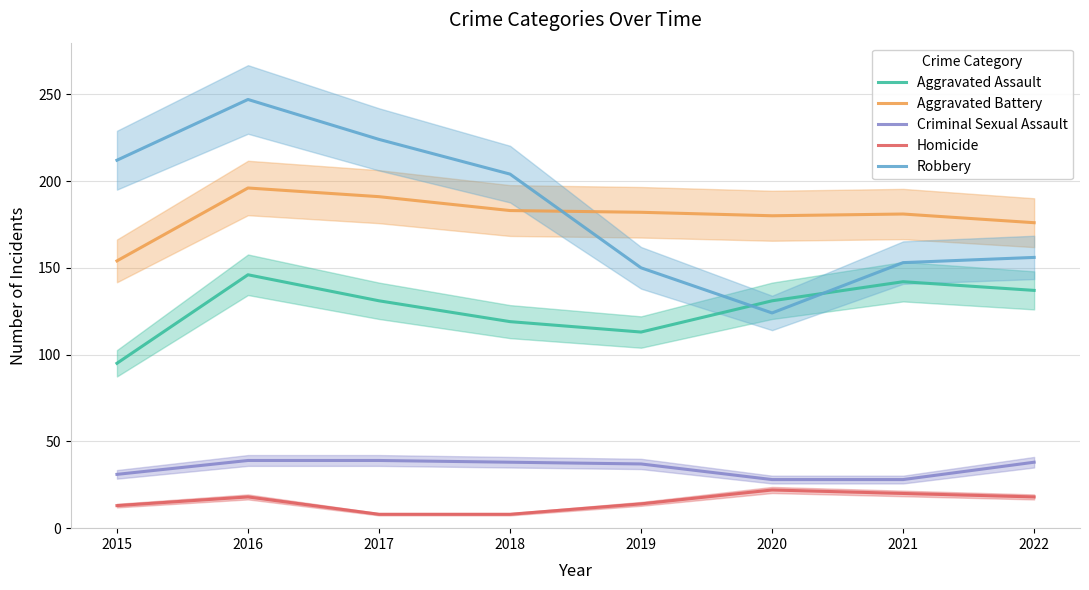

What are all the series names shown in the legend?

Aggravated Assault, Aggravated Battery, Criminal Sexual Assault, Homicide, Robbery